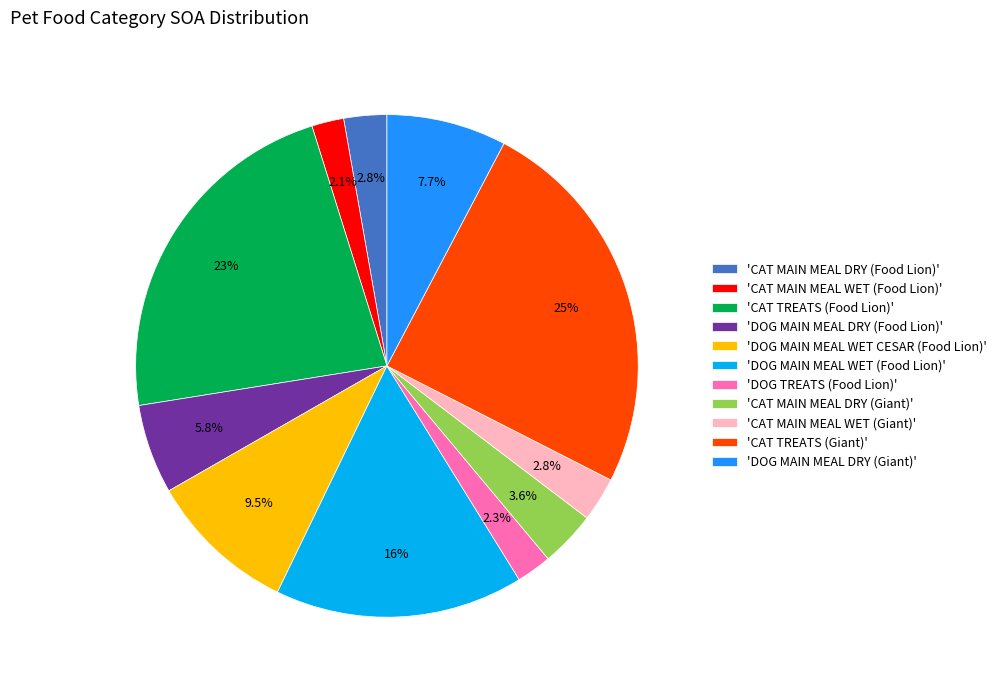

Is there a majority slice in this chart?

No